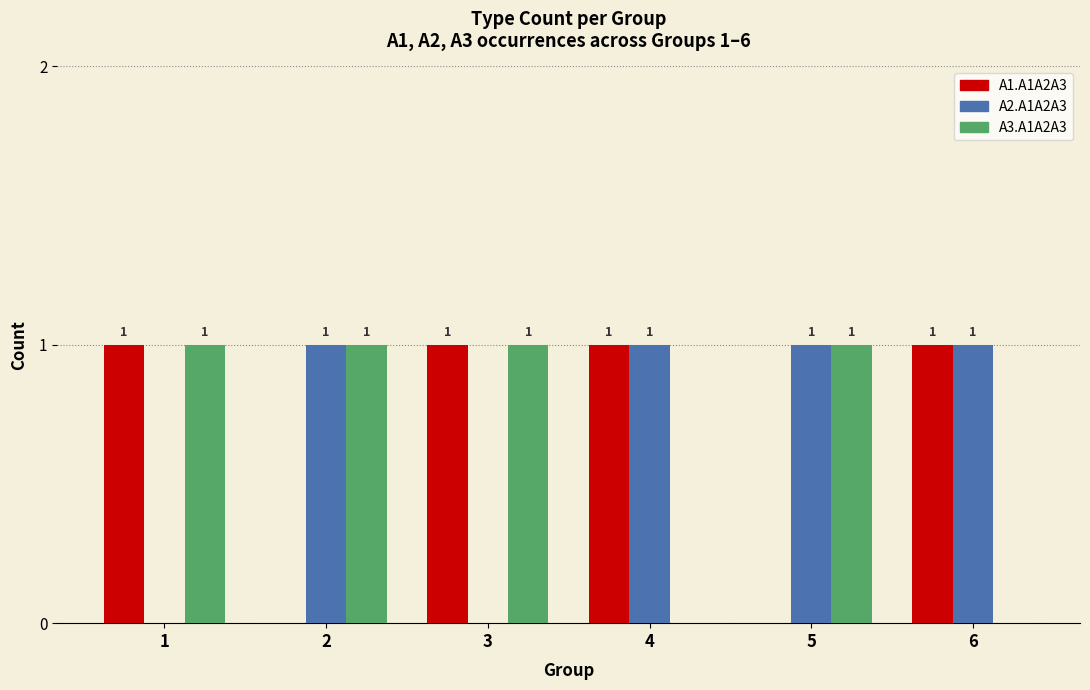

The value of A3.A1A2A3 at 3 is 1. True or false?

True